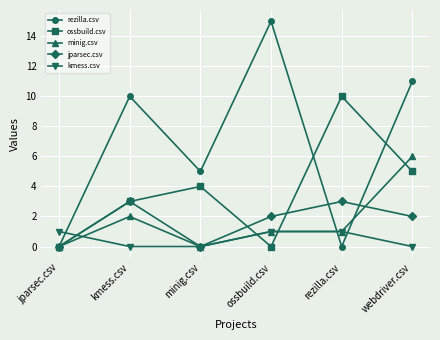

Is the value of kmess.csv at ossbuild.csv greater than the value of rezilla.csv at ossbuild.csv?

No